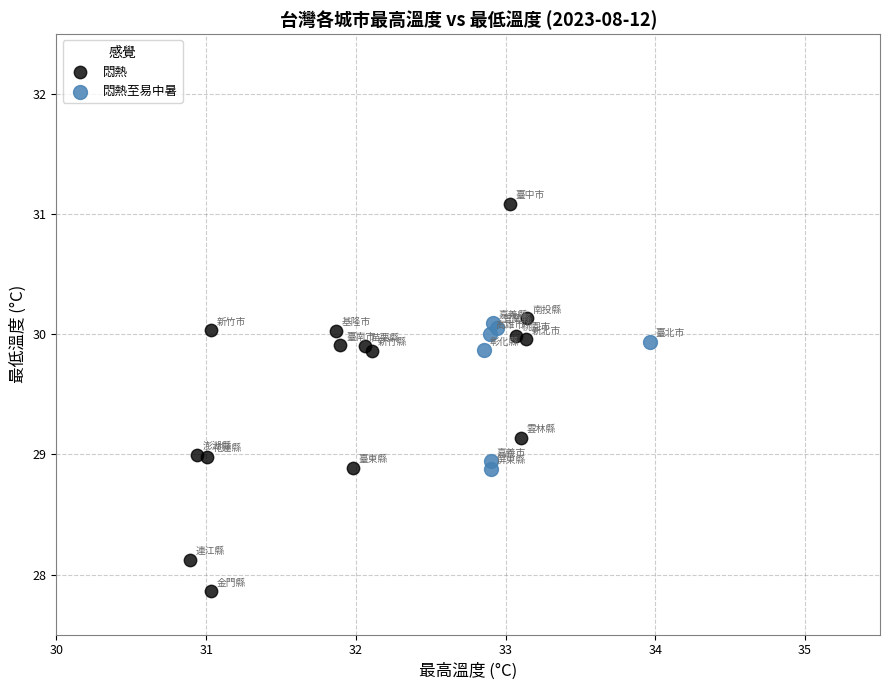

Which series has the widest spread of Y values?

悶熱